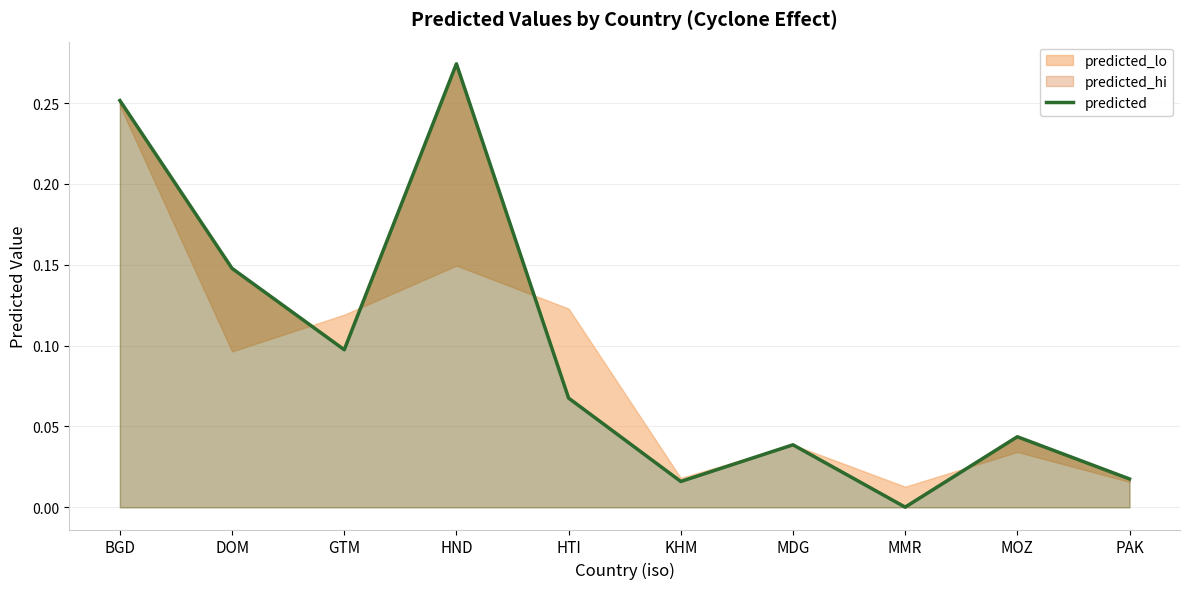

What is the maximum value shown in the chart?

0.3